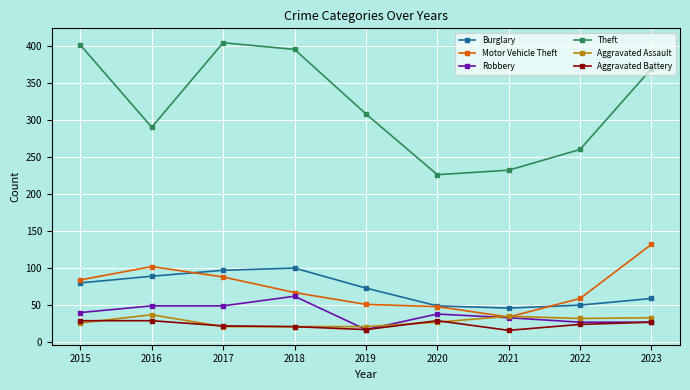

What is the average value of the Aggravated Battery series?

24